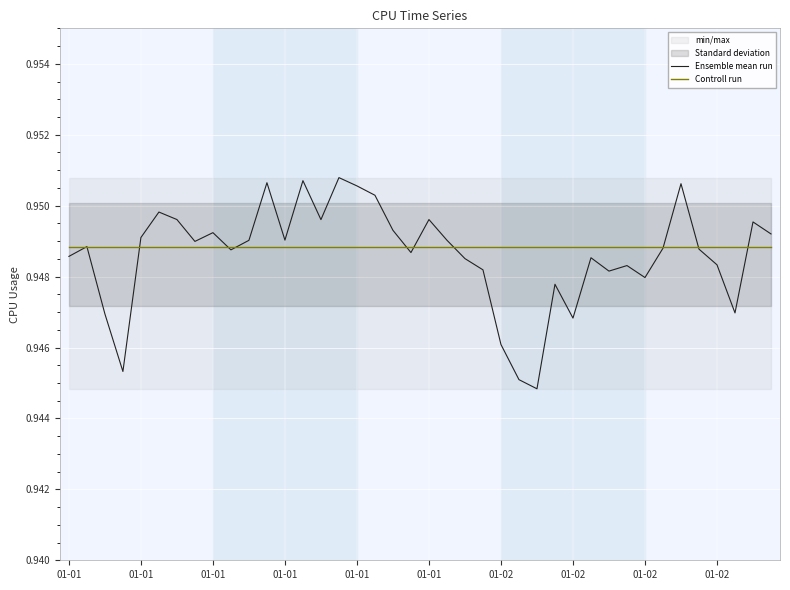

Reading right to left, list all the values displayed in this chart.

Ensemble mean run: 0.9	0.9	0.9	0.9	0.9	1.0	0.9	0.9	0.9	0.9	0.9	0.9	0.9	0.9	0.9	0.9	0.9	0.9	0.9	0.9	0.9	0.9	1.0	1.0	1.0	0.9	1.0	0.9	1.0	0.9	0.9	0.9	0.9	0.9	0.9	0.9	0.9	0.9	0.9	0.9
Controll run: 0.9	0.9	0.9	0.9	0.9	0.9	0.9	0.9	0.9	0.9	0.9	0.9	0.9	0.9	0.9	0.9	0.9	0.9	0.9	0.9	0.9	0.9	0.9	0.9	0.9	0.9	0.9	0.9	0.9	0.9	0.9	0.9	0.9	0.9	0.9	0.9	0.9	0.9	0.9	0.9